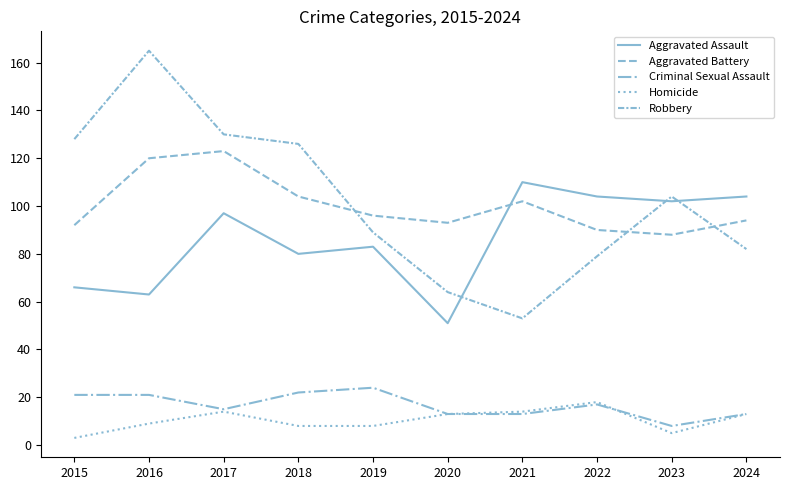

Does the chart display data point markers on the line(s)?

No